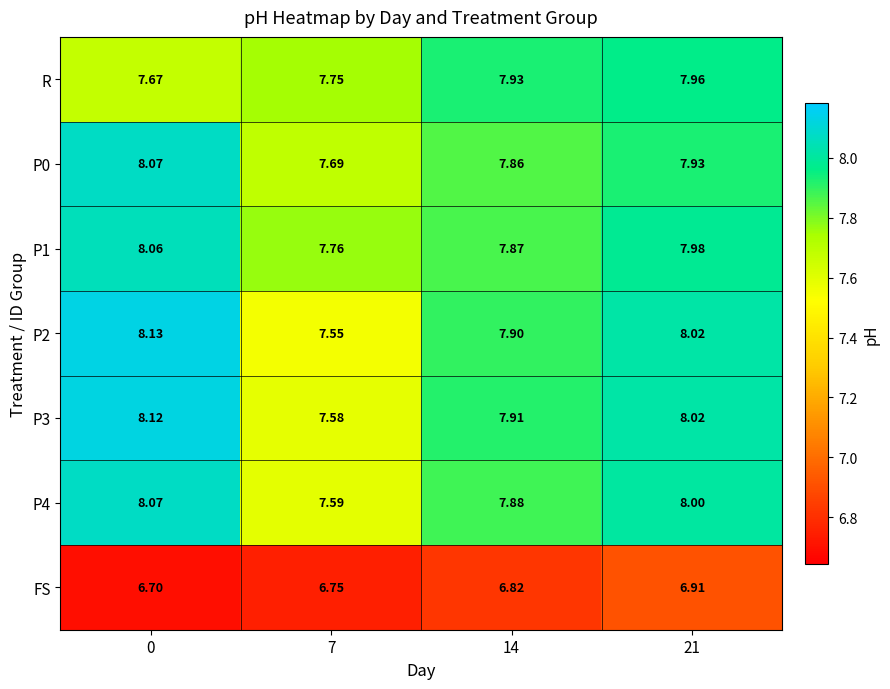

Which series changed the most between 0 and 14?

R